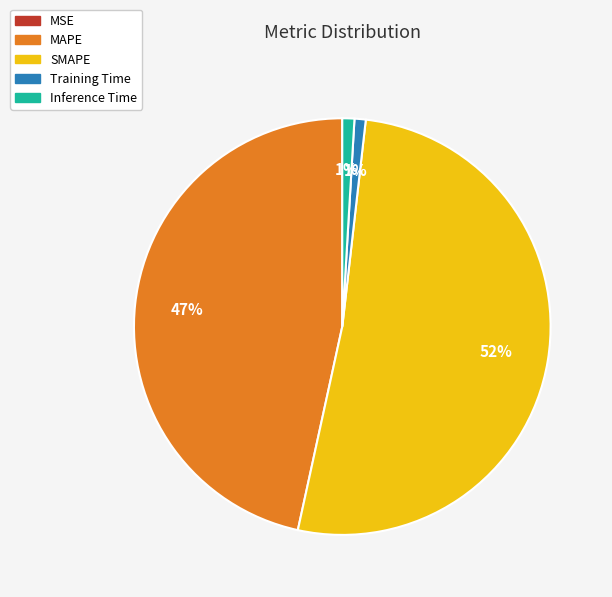

To the nearest percent, what percentage of the pie is MAPE?

47%